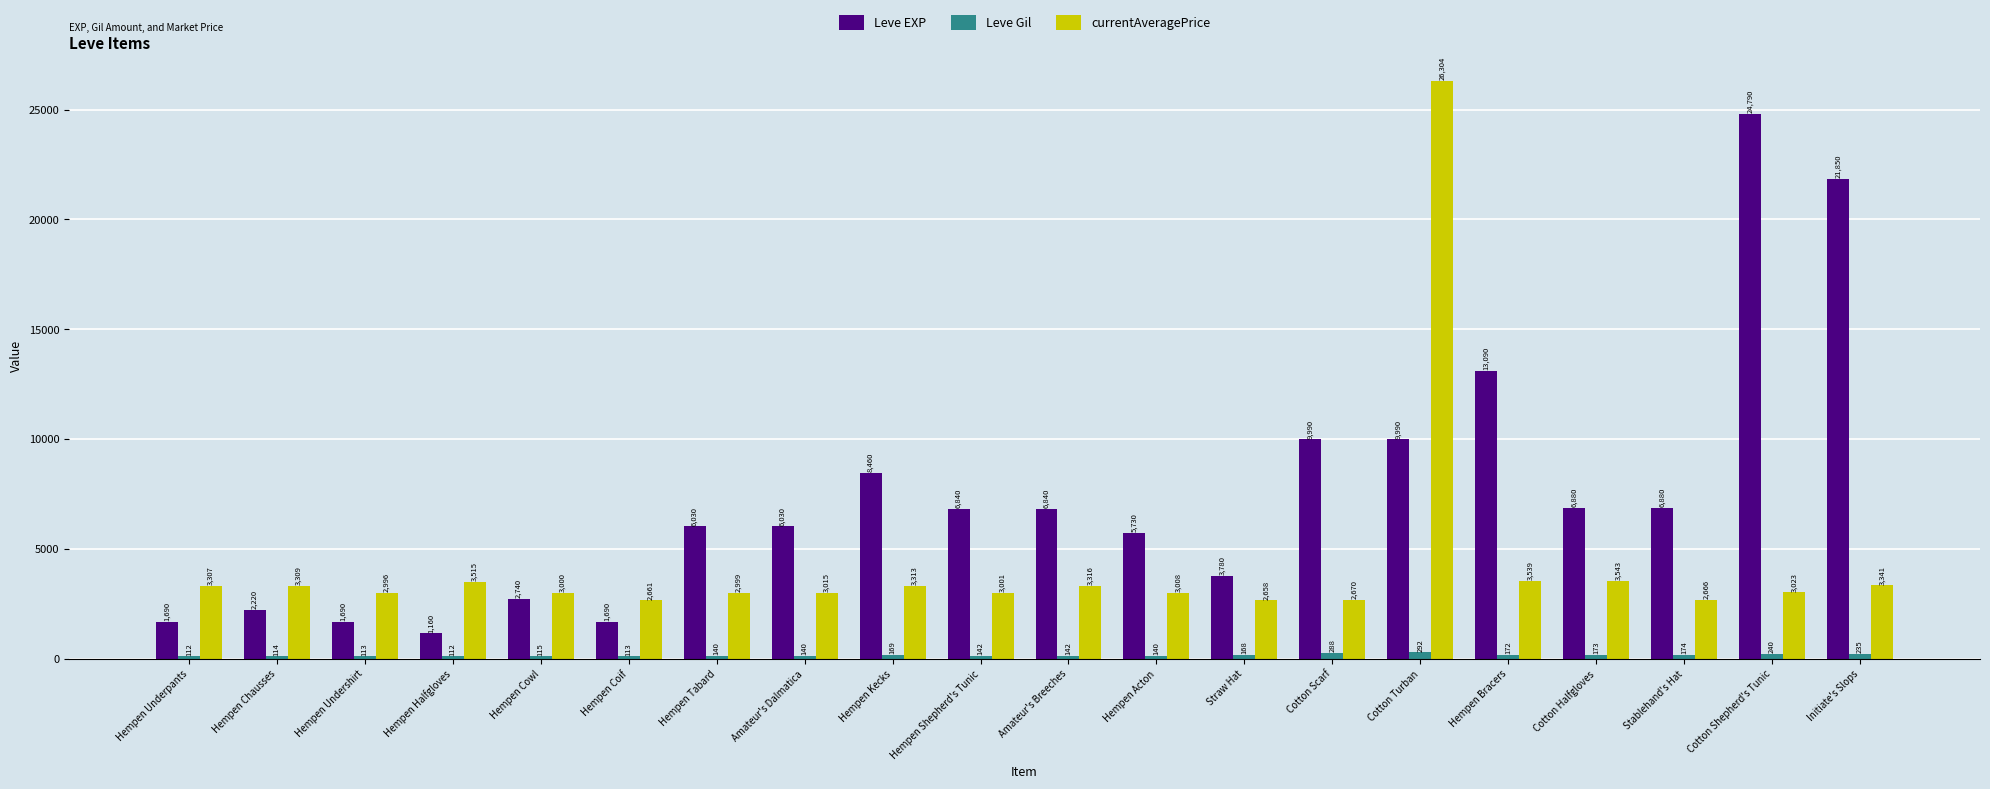

True or false: Leve EXP has a value of 5475 at Hempen Bracers.

False